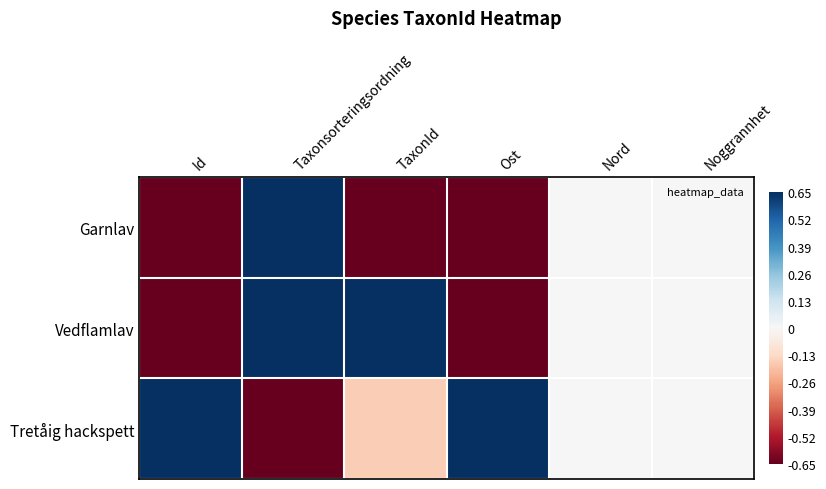

Reading left to right, extract all data points from this chart.

Garnlav: Id=-1.0	Taxonsorteringsordning=0.9	TaxonId=-1.0	Ost=-1.0	Nord=0.0	Noggrannhet=0.0
Vedflamlav: Id=-1.0	Taxonsorteringsordning=1.0	TaxonId=1.0	Ost=-1.0	Nord=0.0	Noggrannhet=0.0
Tretåig hackspett: Id=1.0	Taxonsorteringsordning=-1.0	TaxonId=-0.2	Ost=1.0	Nord=0.0	Noggrannhet=0.0